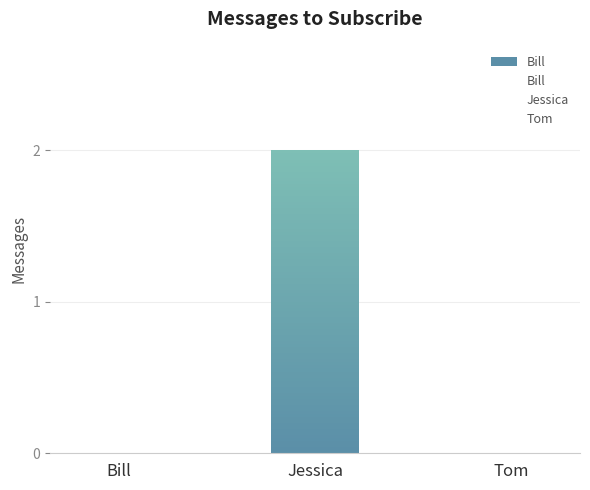

Is it true that the value at Tom is 1?

False